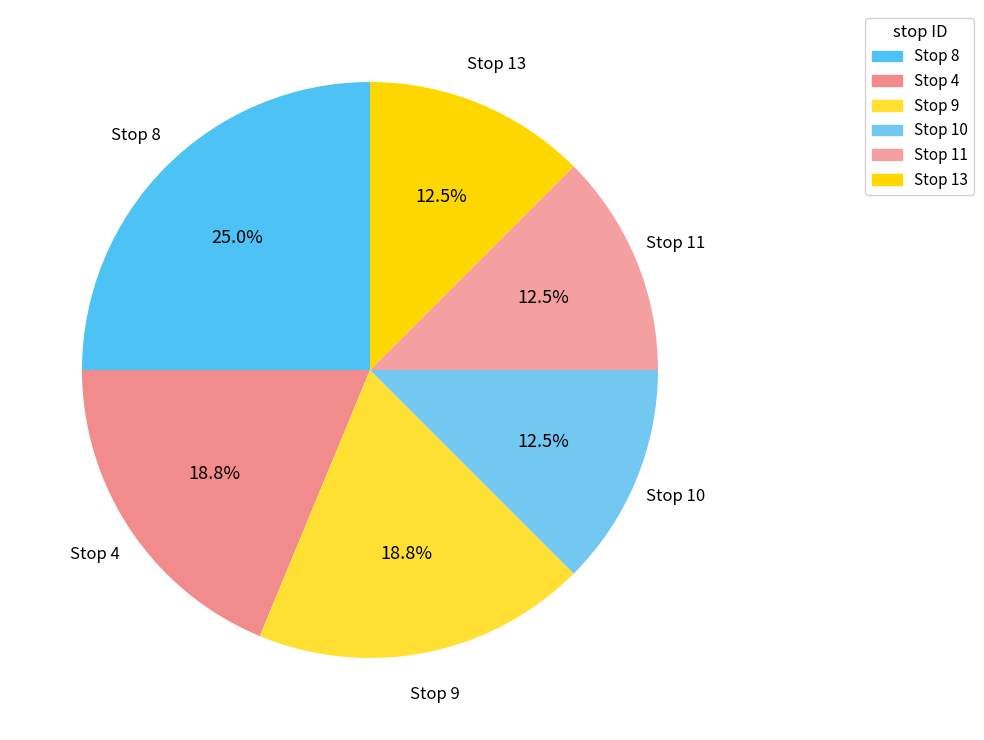

What is the ratio of the value at Stop 9 to the value at Stop 13?

1.5